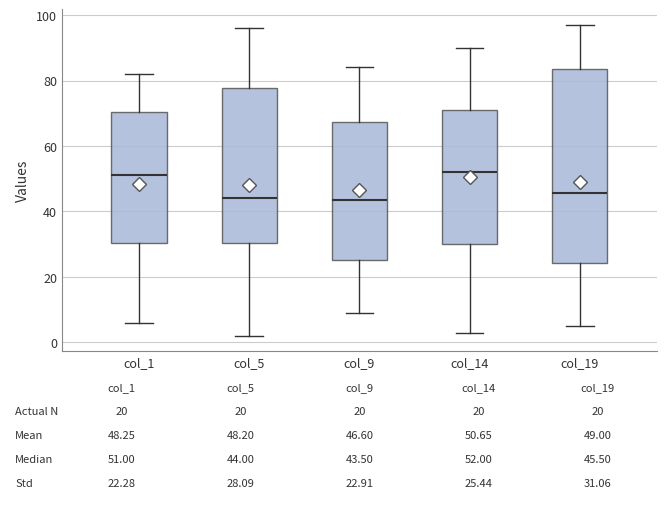

Comparing the boxes themselves (not the whiskers), which one is the tallest?

col_19